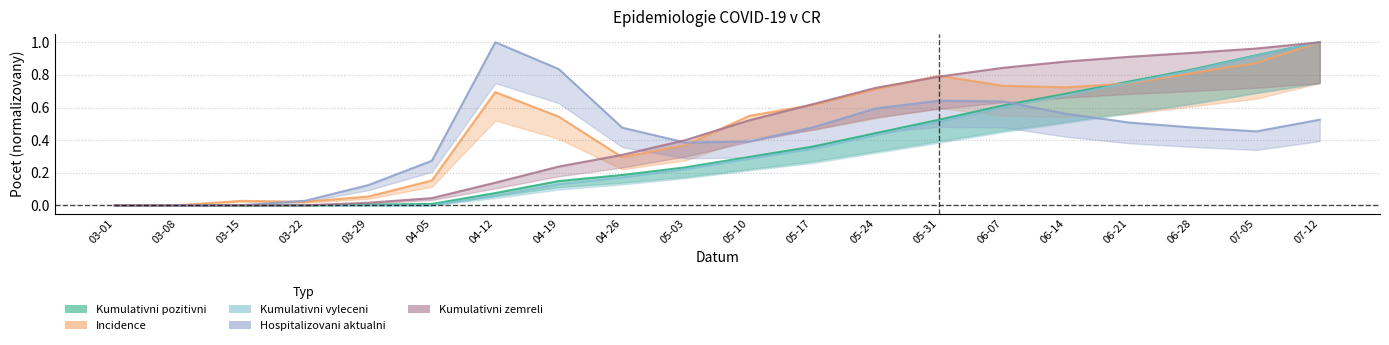

Where is the first local minimum for Incidence?

03-22